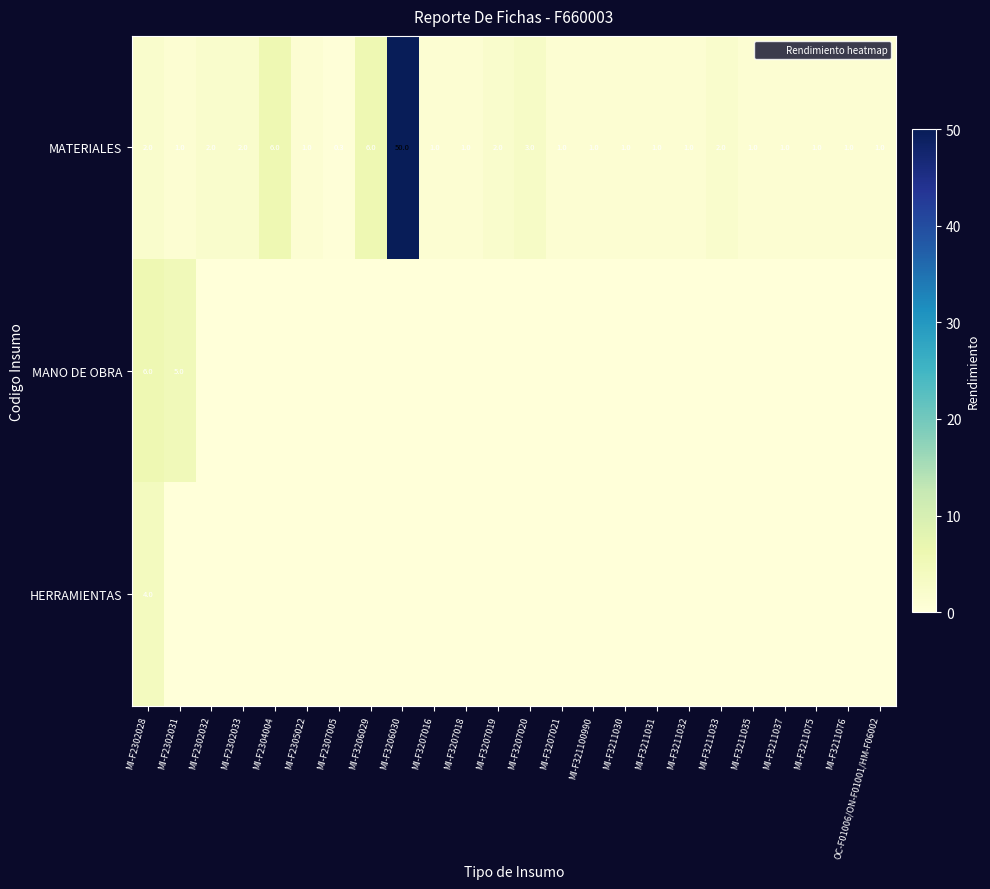

Between MI-F3211076 and MI-F3207021, which is larger?

MI-F3211076